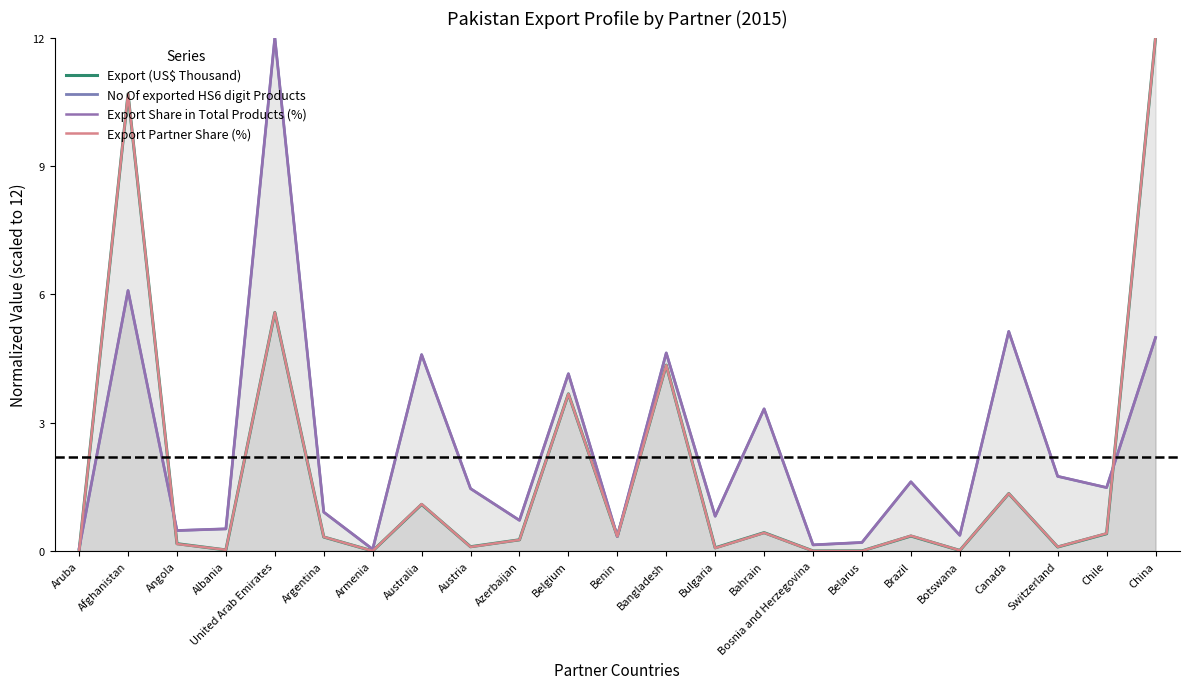

How many interior local valleys does the Export Share in Total Products (%) series have?

8